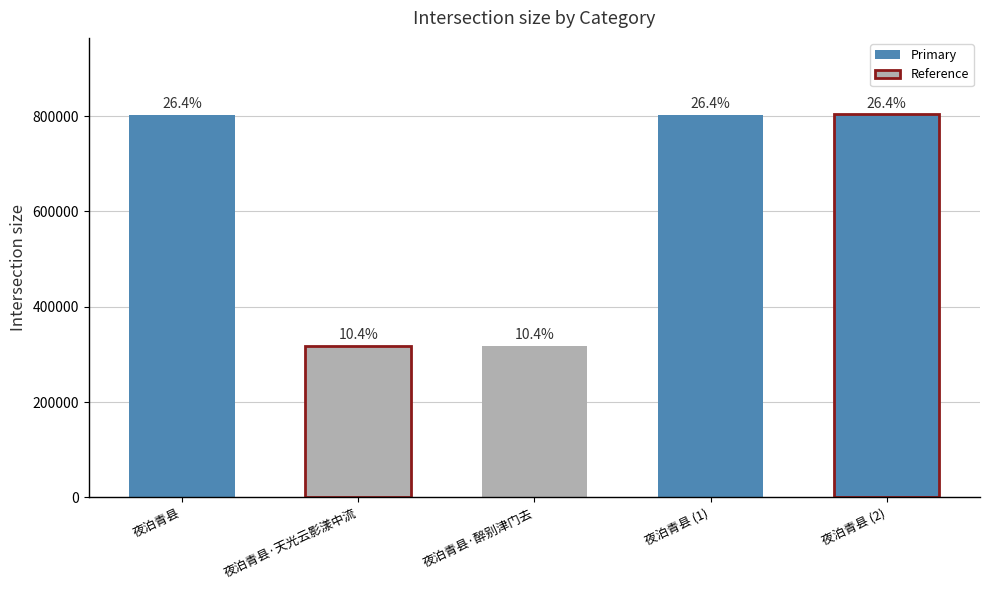

What is the label of the 1st bar from the right?

夜泊青县 (2)